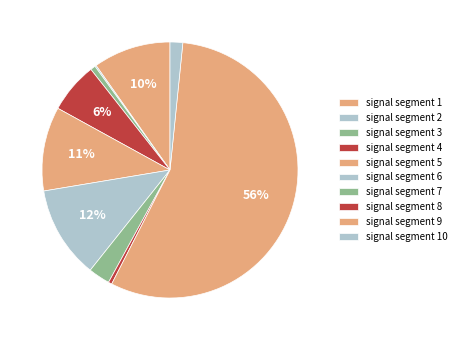

To the nearest percent, what is the difference between the largest and smallest slice percentages?

56%